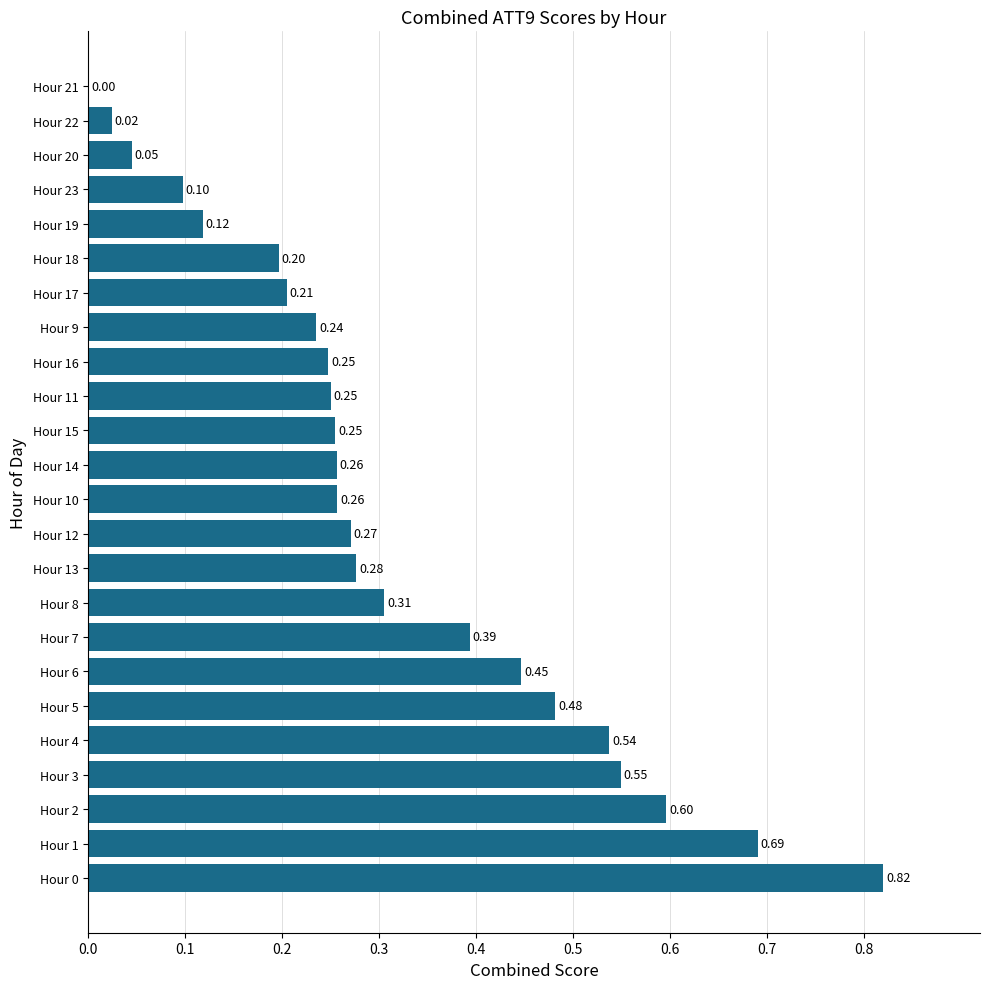

What is the sum of all values?

7.6